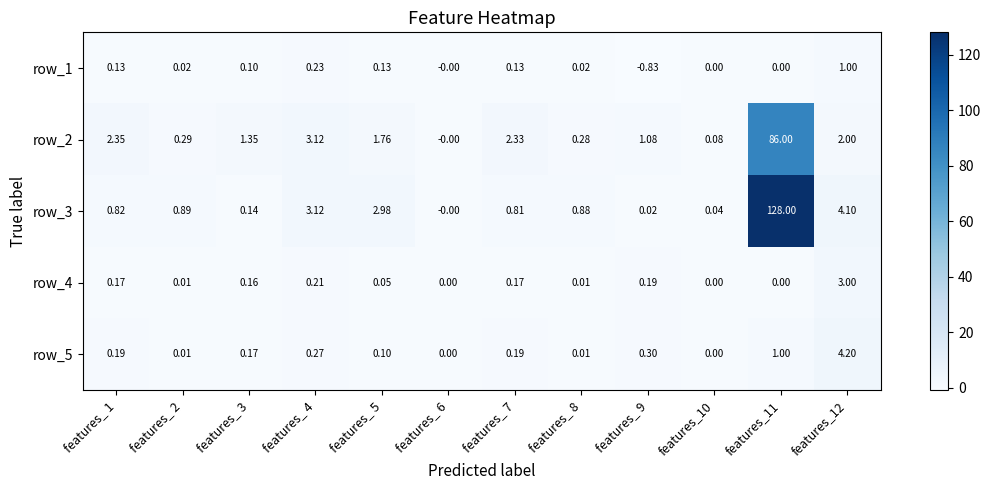

Is the value of row_5 at features_10 greater than the value of row_2 at features_ 9?

No